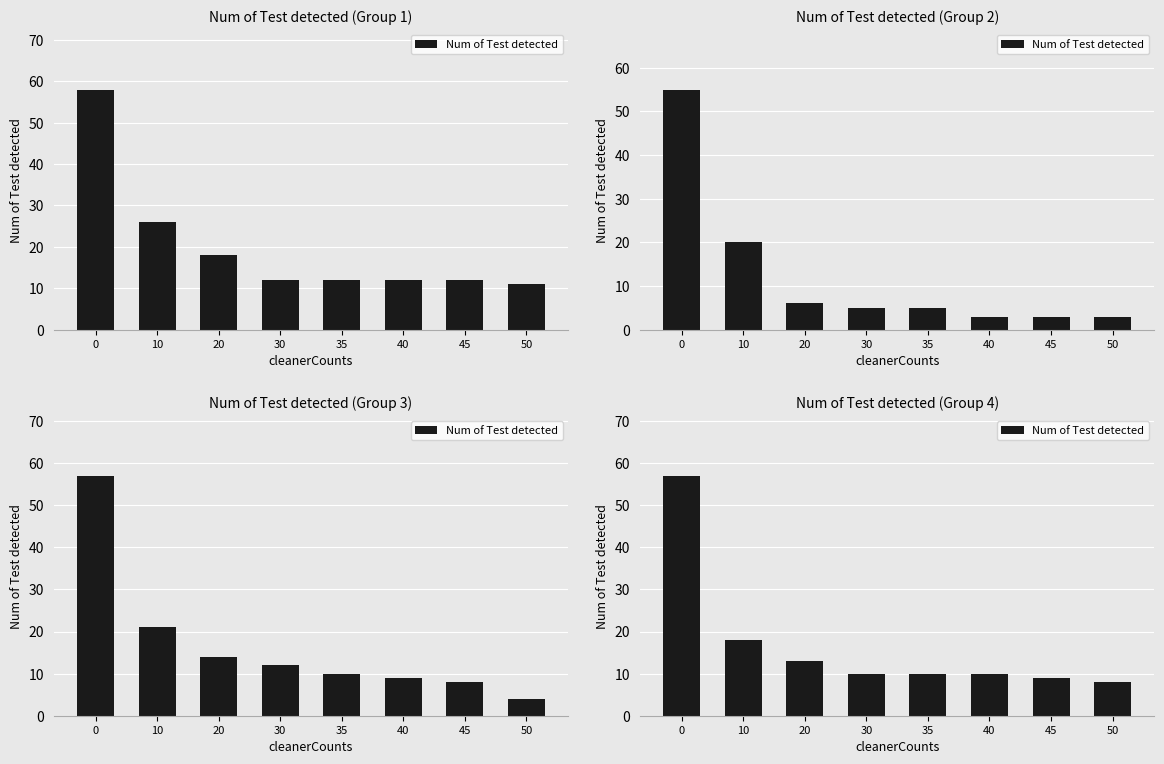

Reading left to right, extract all data points from this chart.

0=57	10=18	20=13	30=10	35=10	40=10	45=9	50=8